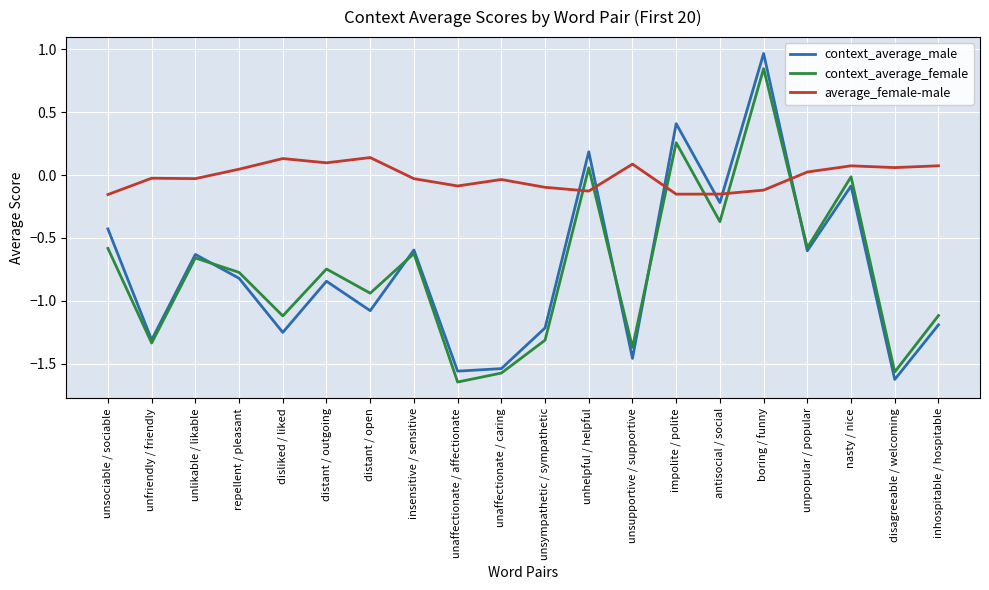

After their last crossing, which series has the higher values: average_female-male or context_average_female?

average_female-male